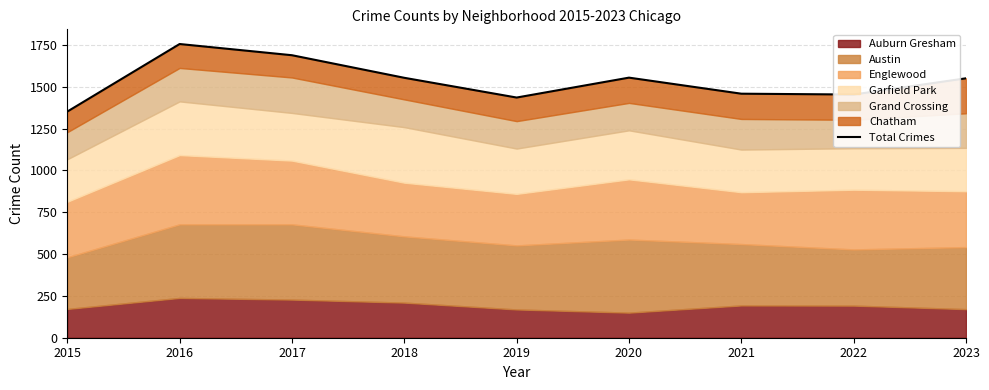

Does the chart have visible grid lines?

Yes